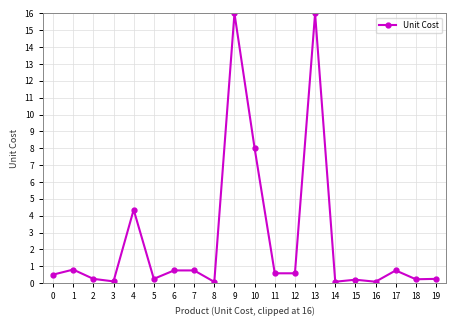

Is it true that the value at 13 is 16.0?

True